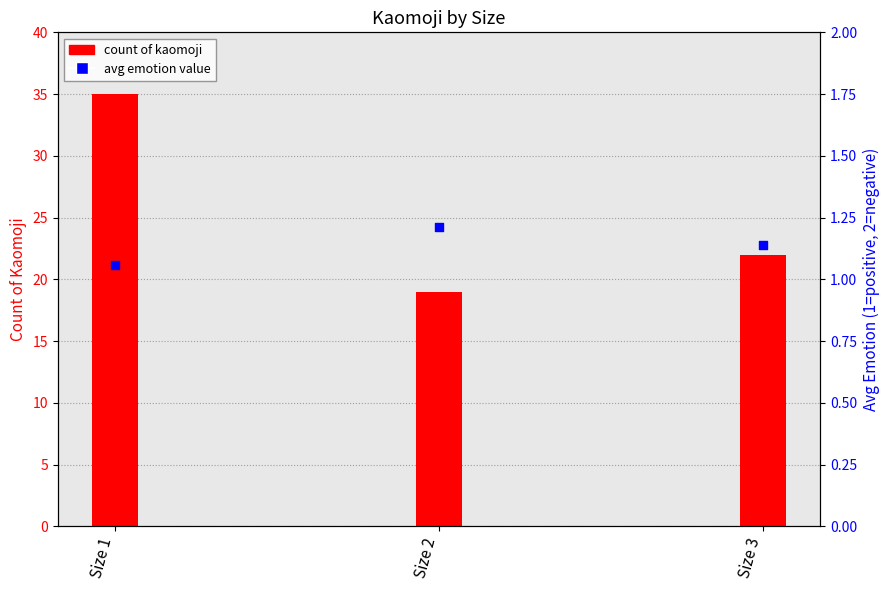

At how many categories does at least one series exceed 20?

2